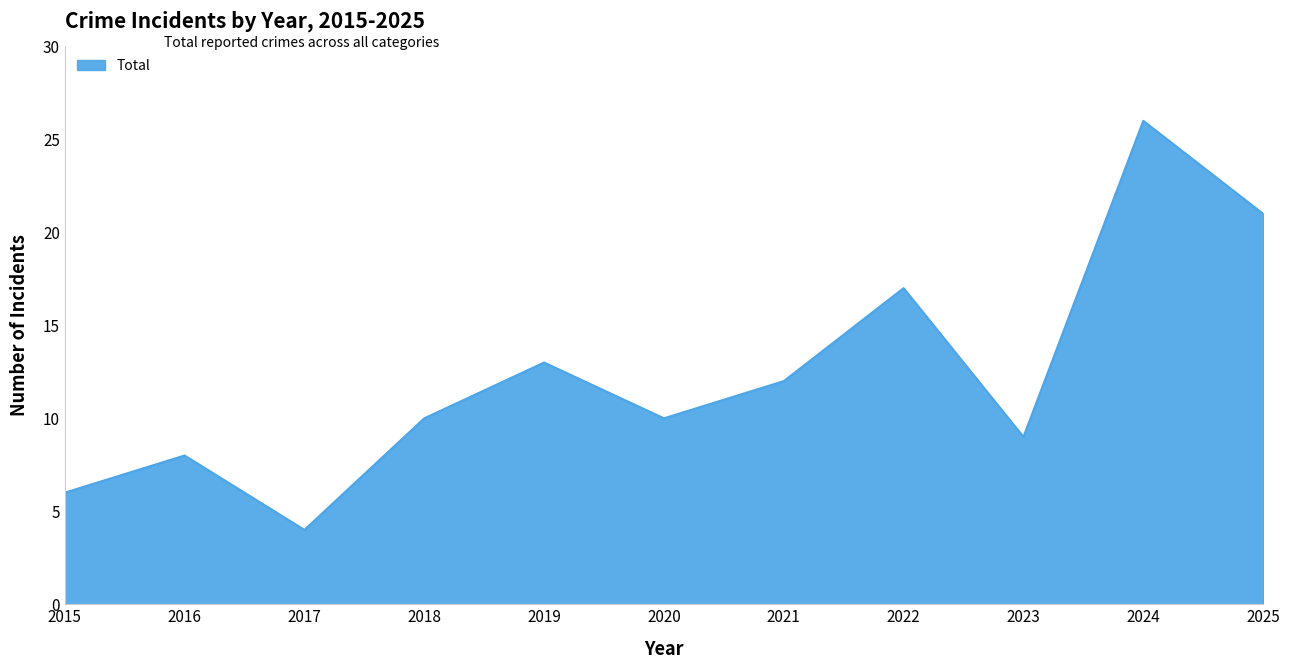

What is the difference between the values at 2022 and 2019?

4